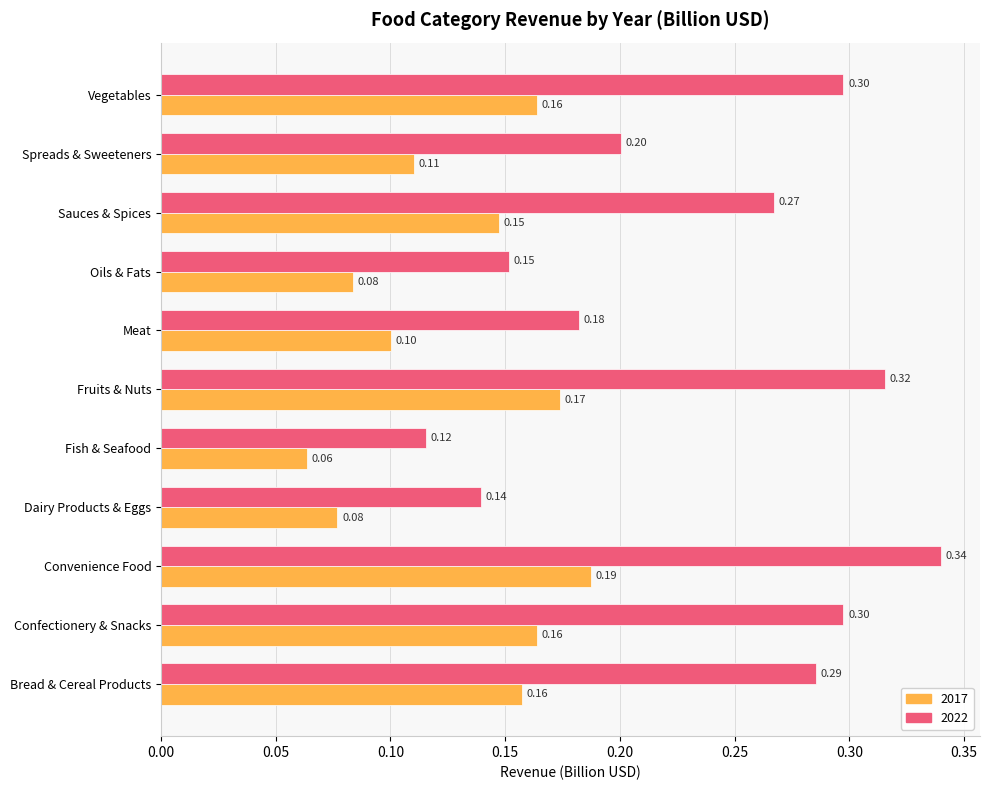

Rank the series by their maximum value, from highest to lowest.

2022, 2017